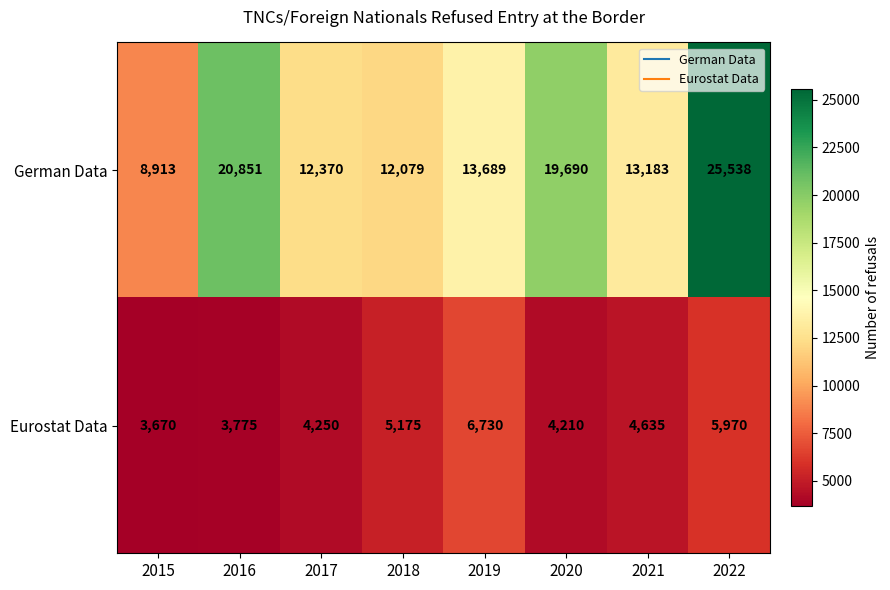

Rank the series at 2021 from highest to lowest value.

German Data, Eurostat Data